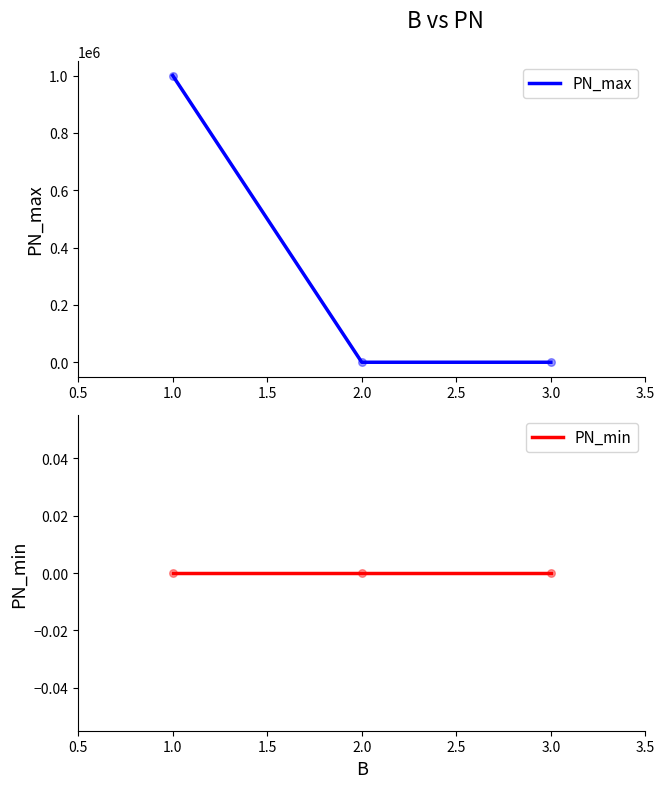

Which series reaches the minimum Y coordinate?

PN_max